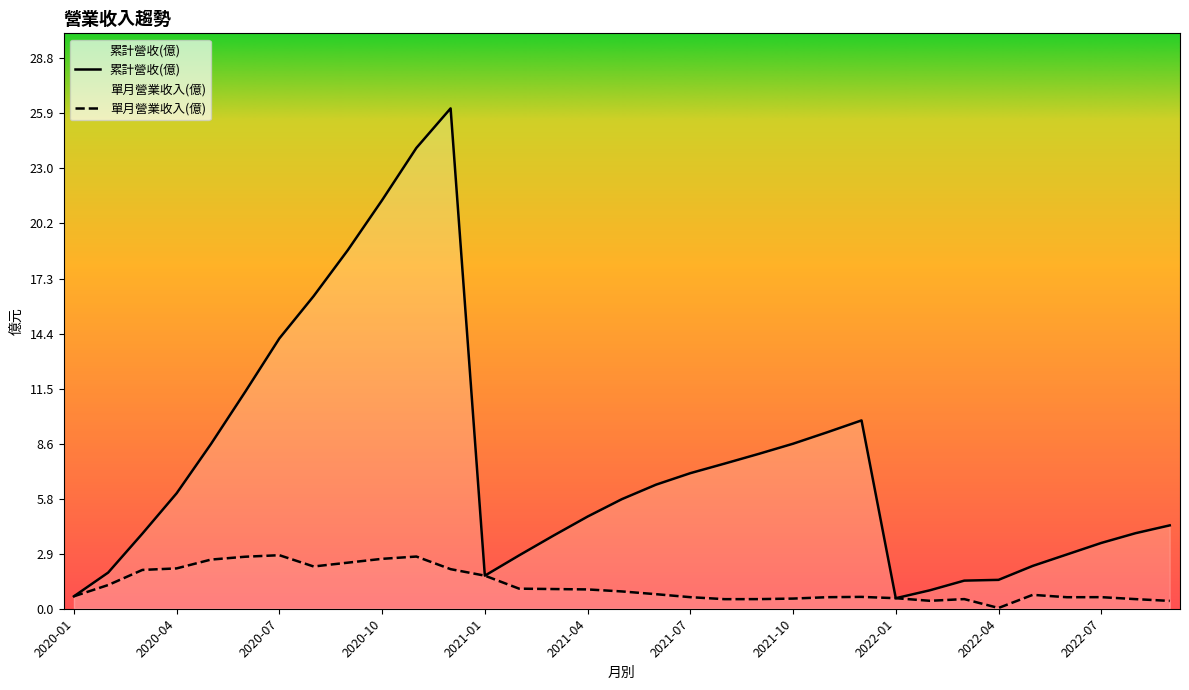

Rank the series by their average value, from highest to lowest.

累計營收(億), 單月營業收入(億)